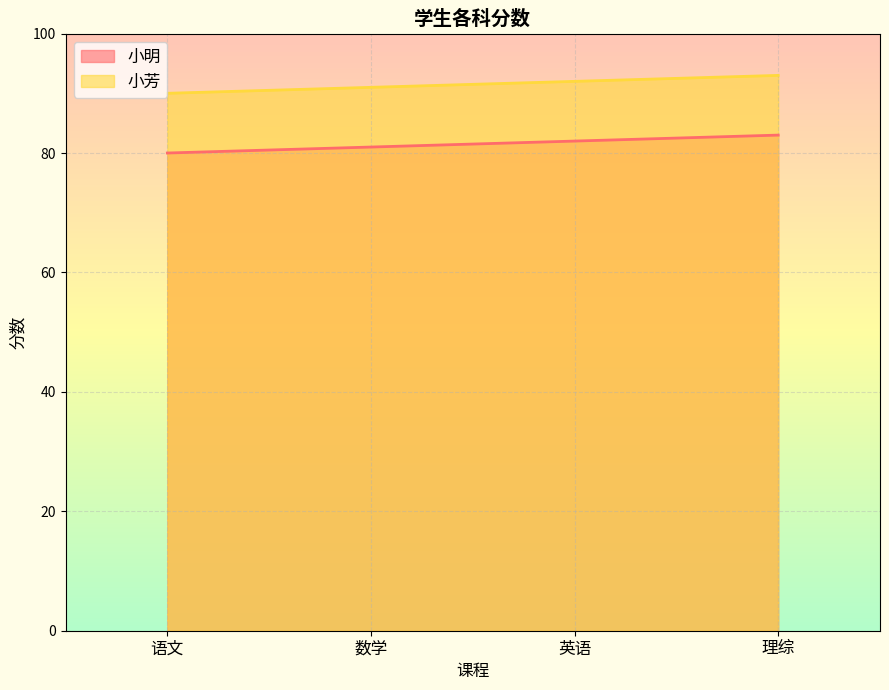

How many categories are shown in the chart?

4